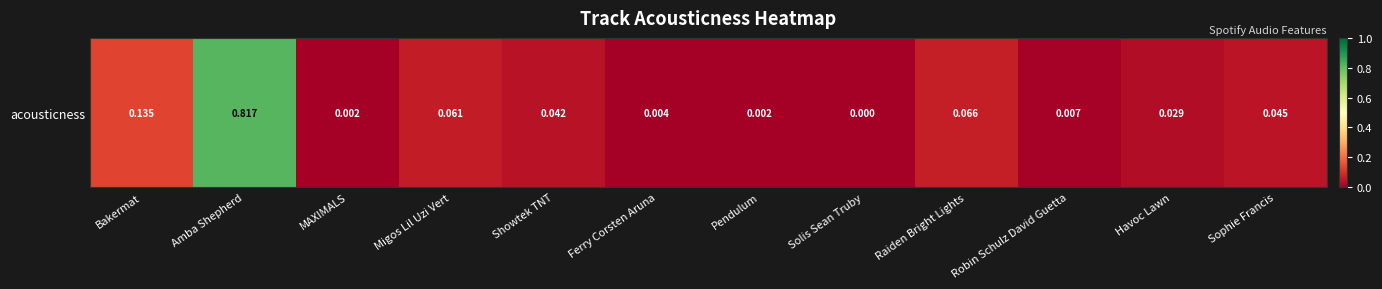

What is the maximum value shown in the chart?

0.8